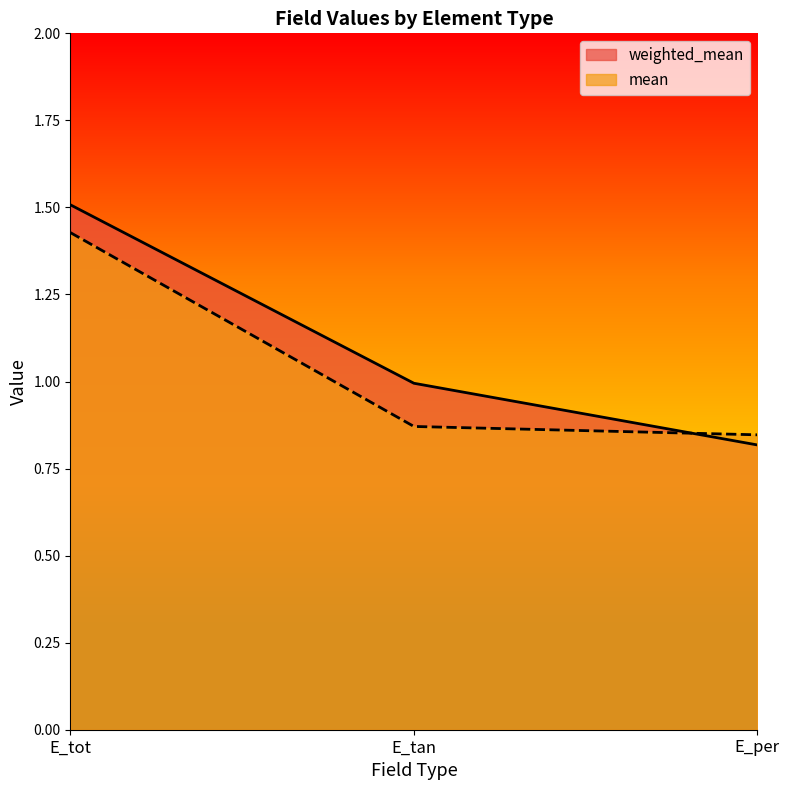

How many lines are shown in the chart?

2